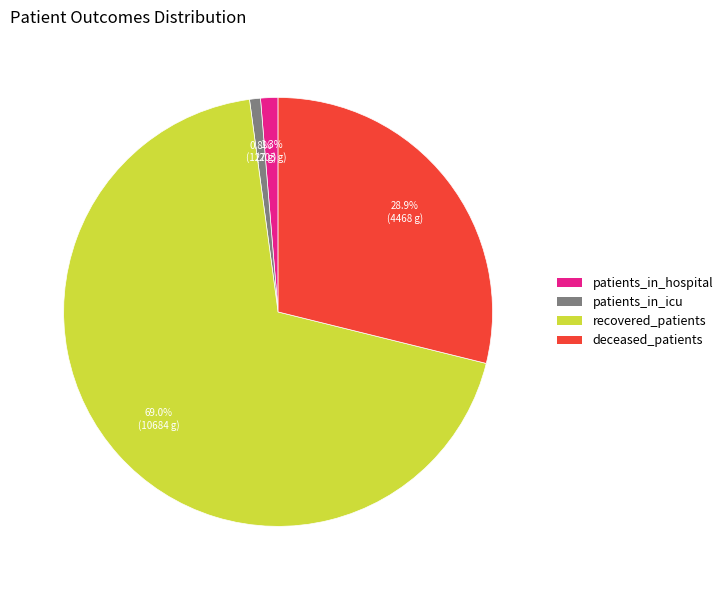

How many slices are in this pie chart?

4